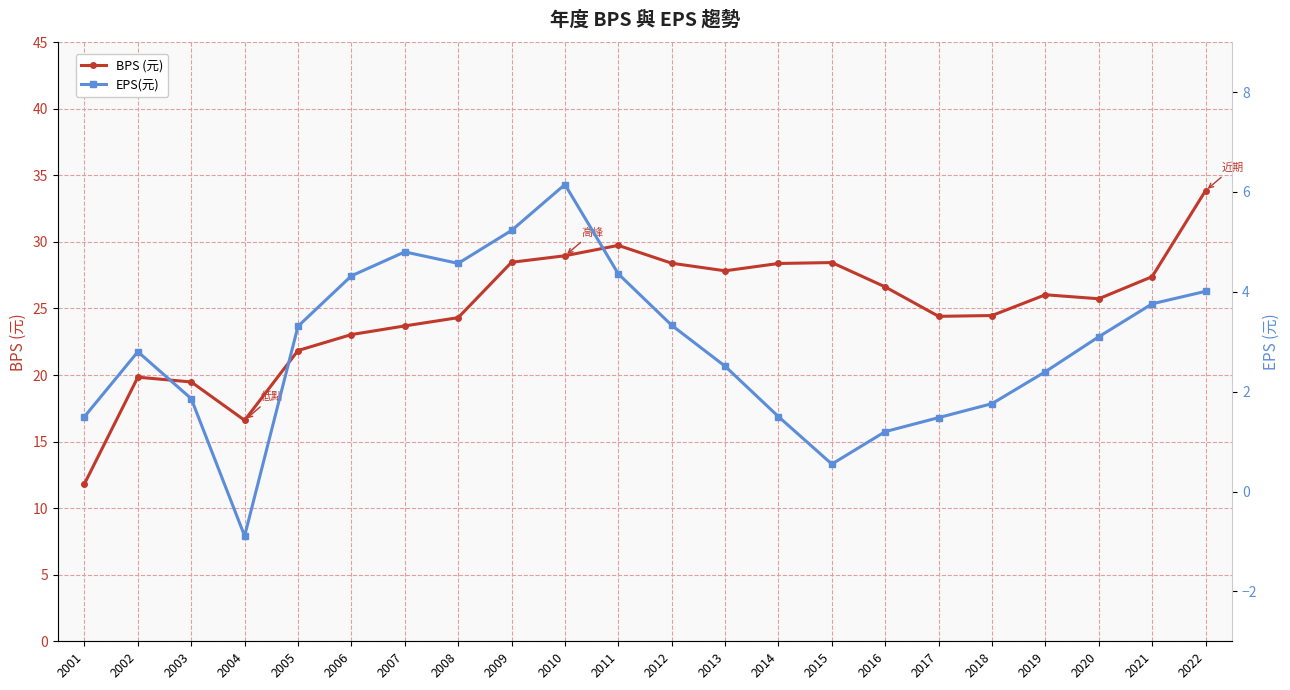

True or false: BPS (元) and EPS(元) intersect in this chart.

False